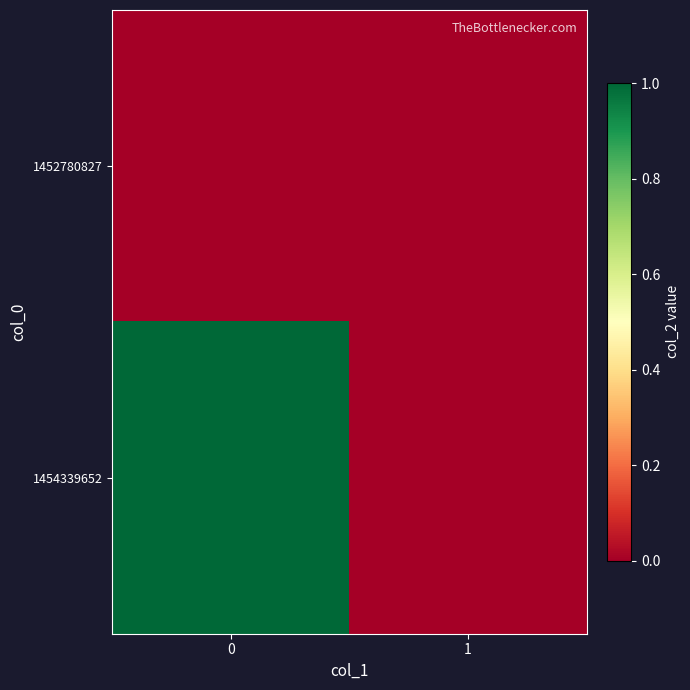

Reading right to left, extract all data points from this chart.

1452780827: 1=0	0=0
1454339652: 1=0	0=1